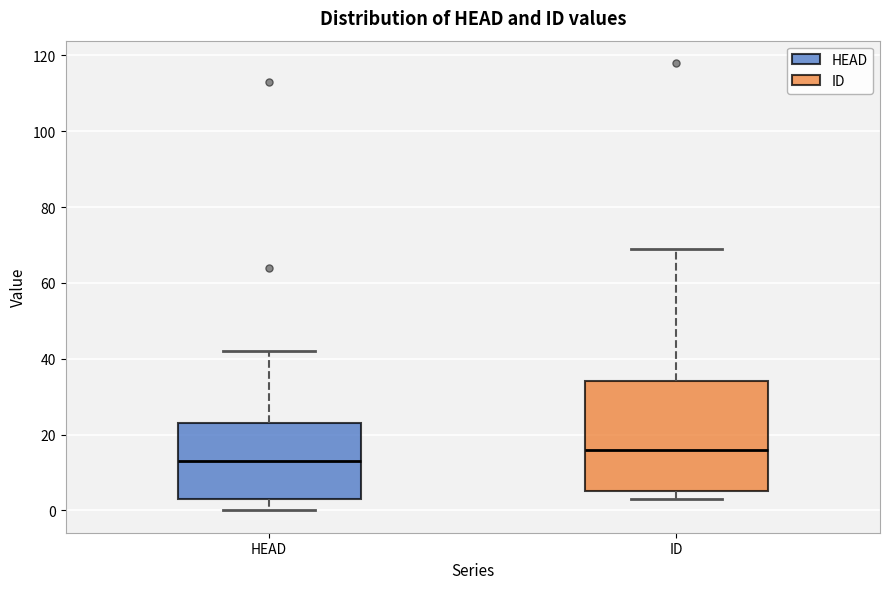

Where does the median line of the box for ID sit on the y-axis? The values are not printed on the chart, so give them approximately, as read against the axis.

16